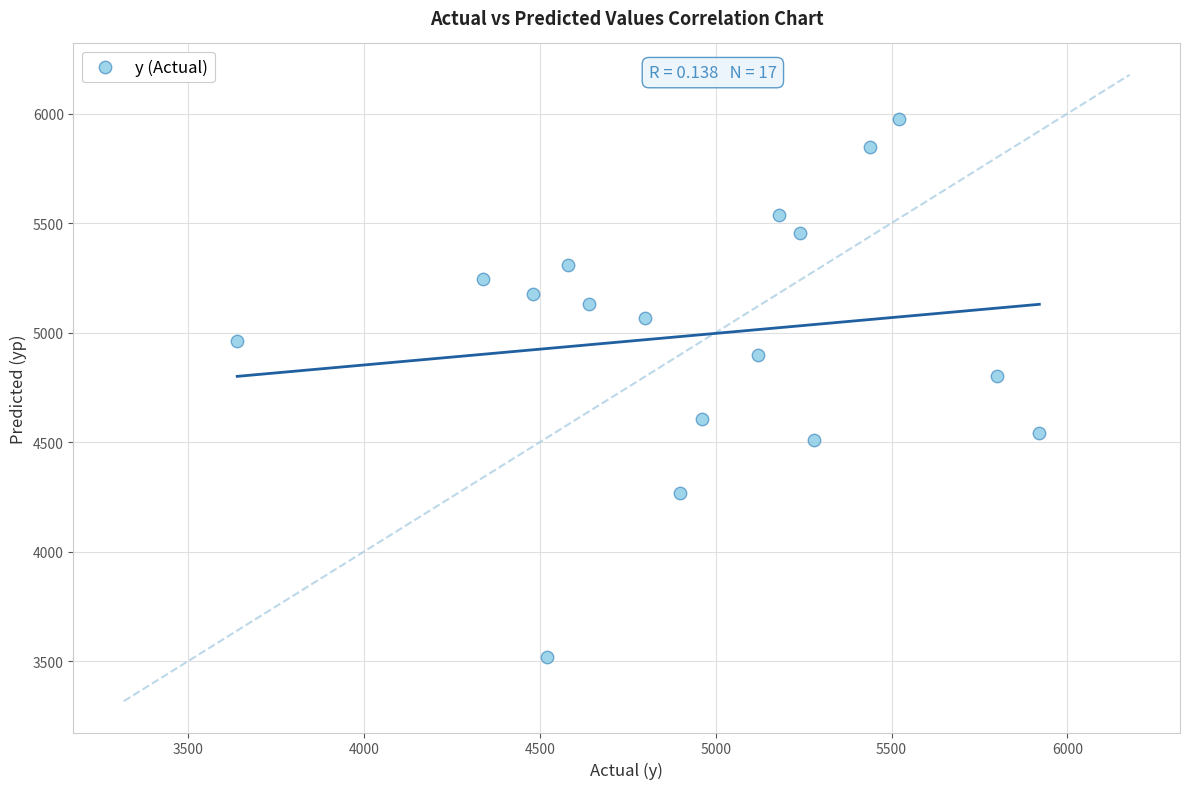

What Y value in the scatter plot is closest to 4747?

4800.5